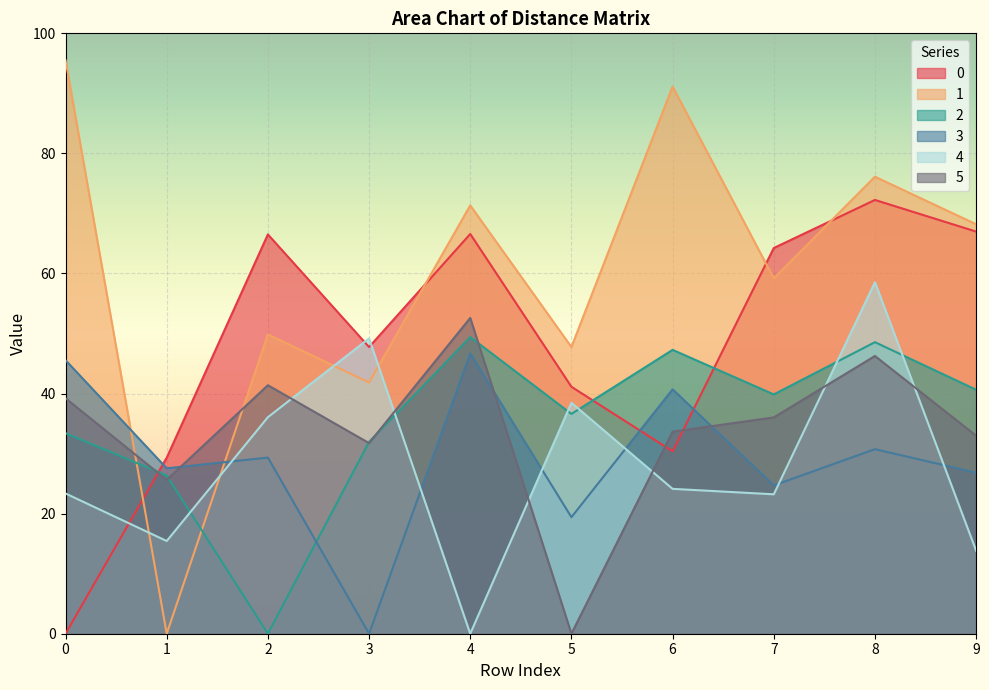

How many data points in 3 are above 29?

5